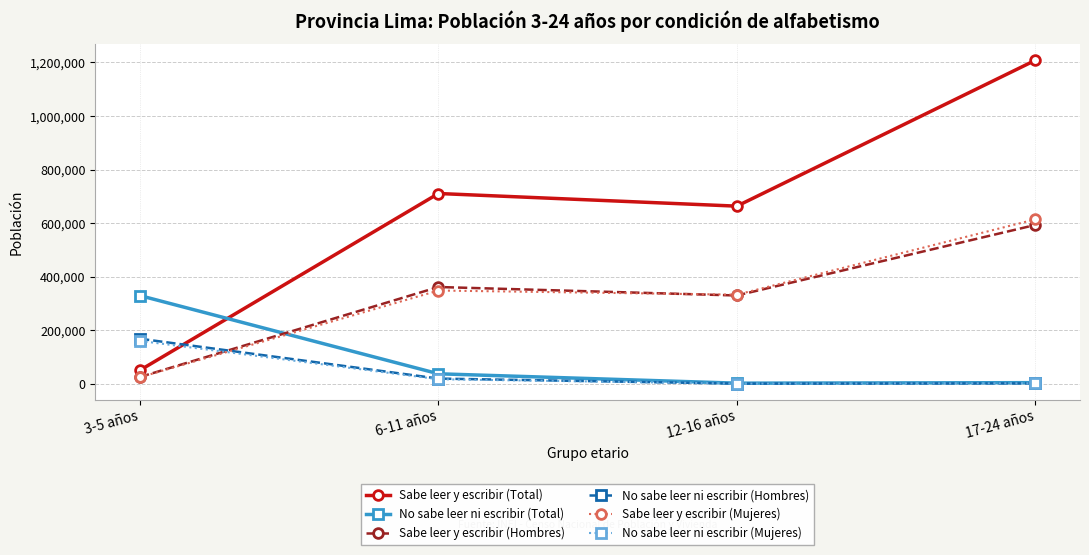

Which series ends up on top after the final intersection of No sabe leer ni escribir (Mujeres) and Sabe leer y escribir (Total)?

Sabe leer y escribir (Total)